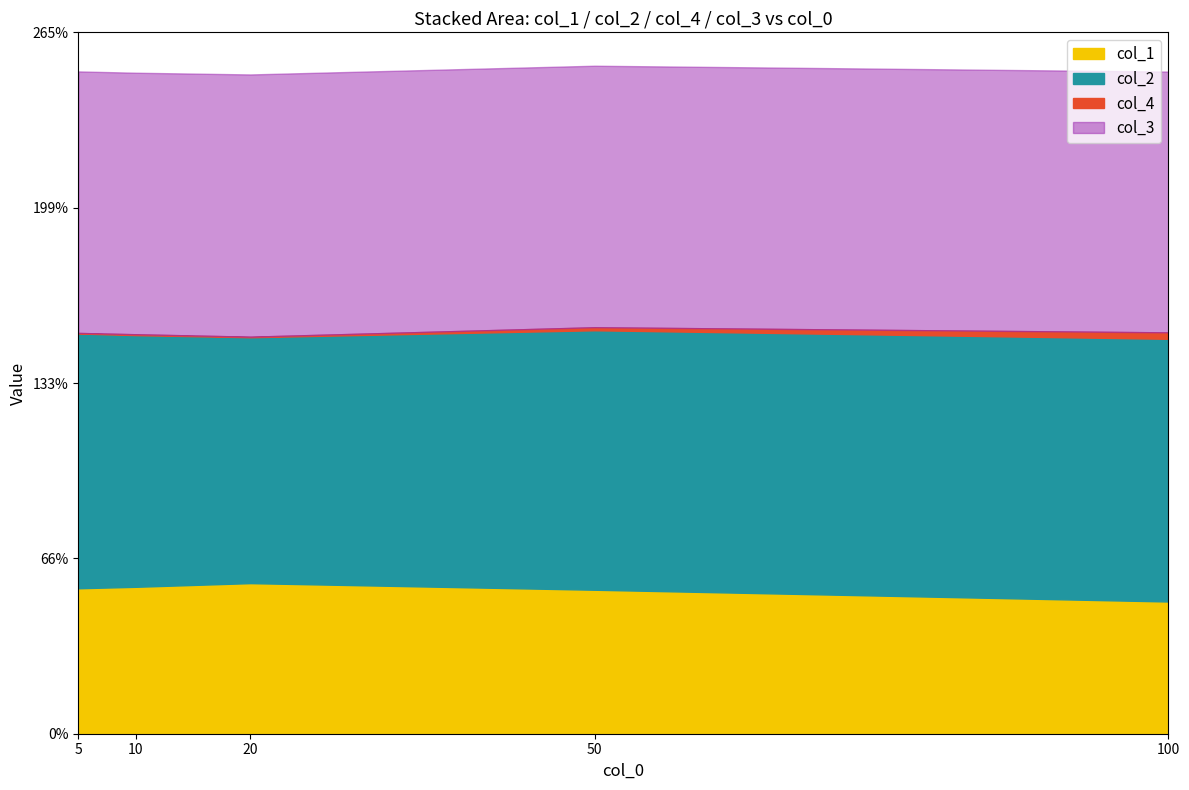

Is the value of col_2 at 20 greater than the value of col_1 at 20?

Yes